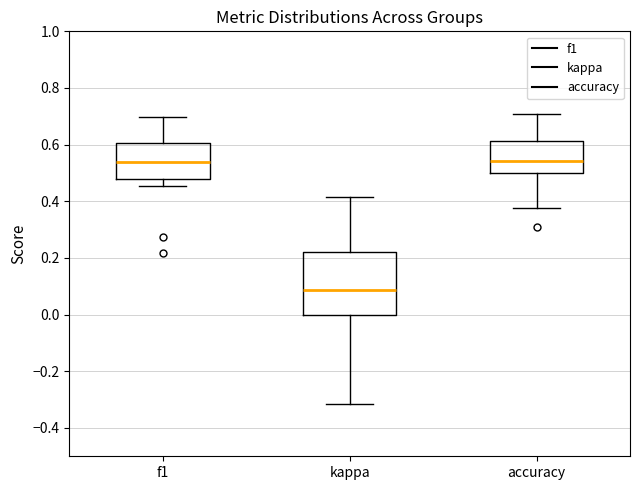

Reading left to right, read every box against the y-axis: the position of its median line, the range the box covers, and the ends of its whiskers. The values are not printed on the chart, so give them approximately, as read against the axis.

f1: median 0.54, box 0.48 to 0.60, whiskers 0.46 to 0.70
kappa: median 0.08, box 0.00 to 0.22, whiskers -0.32 to 0.42
accuracy: median 0.54, box 0.50 to 0.62, whiskers 0.38 to 0.70